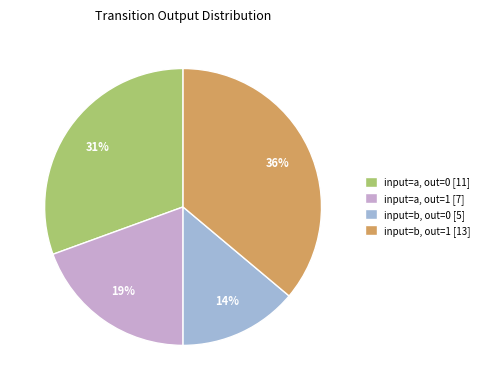

To the nearest percent, what is the difference between the largest and smallest slice percentages?

22%